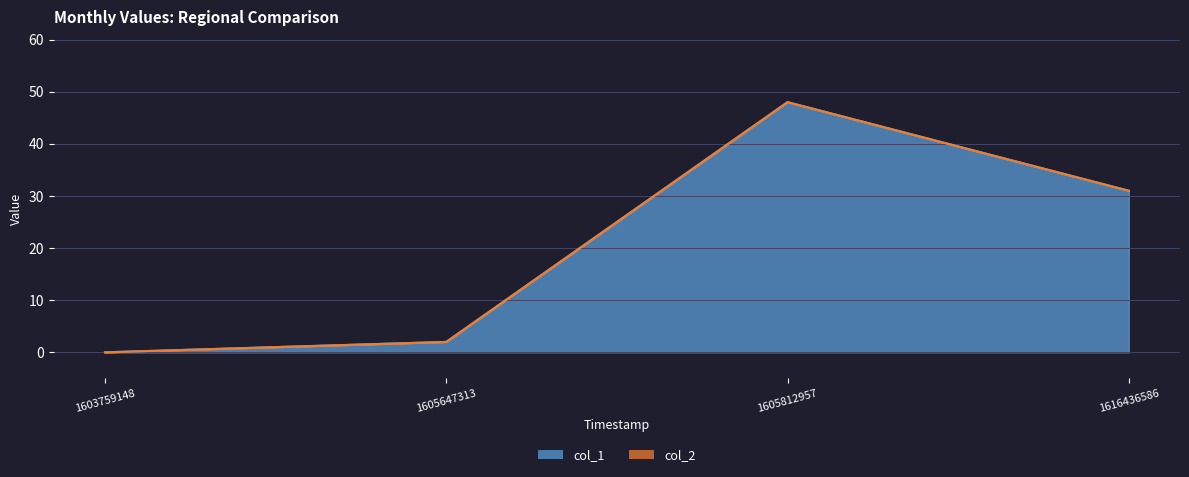

What is the change in value from 1603759148 to 1605812957?

+48